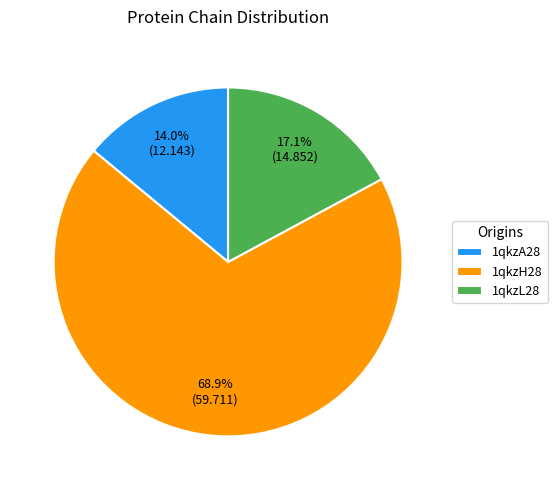

True or false: 1qkzH28 accounts for 69% of the total.

True